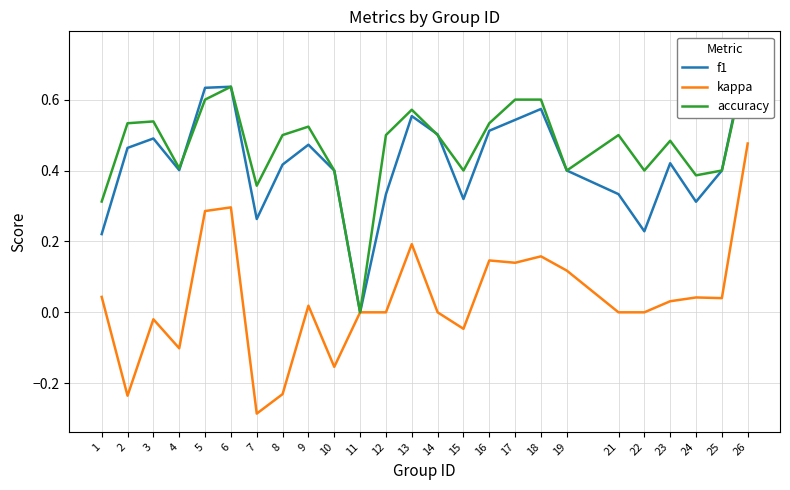

What is the total value across all series at 17?

1.3